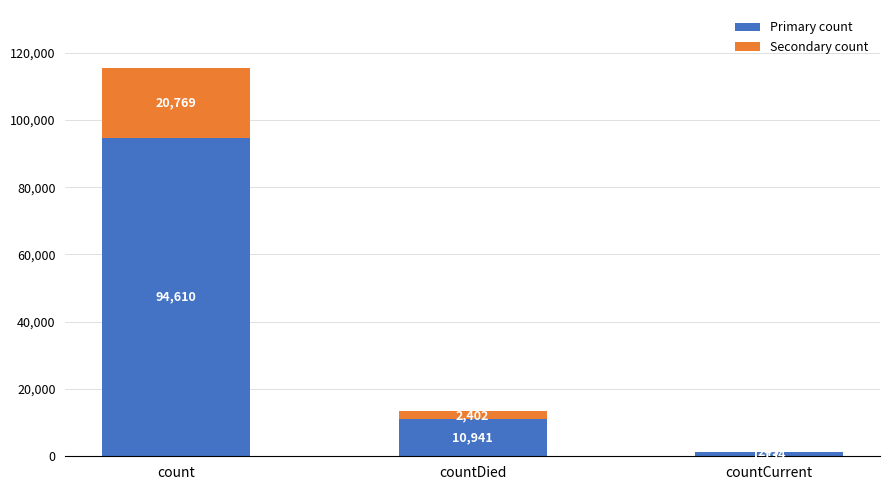

Reading left to right, list the values for the Primary count series.

count=94610	countDied=10941	countCurrent=1134